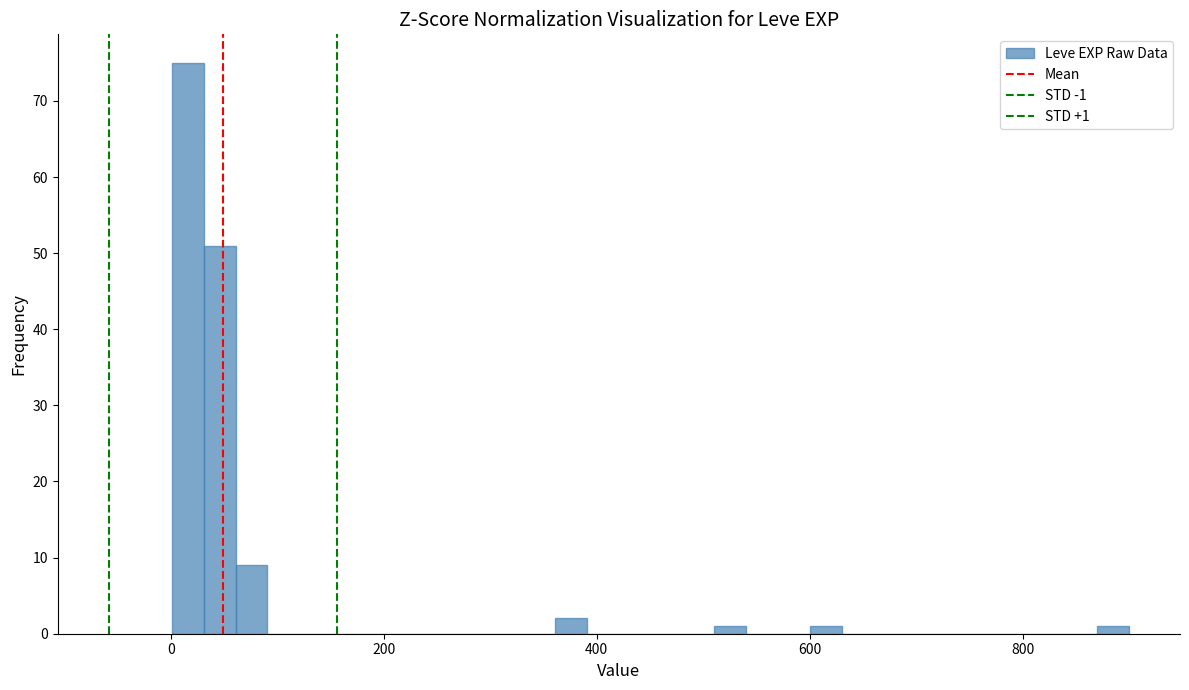

Around what value on the x-axis is the tallest bar? Give the approximate position of its centre, as read against the axis.

20